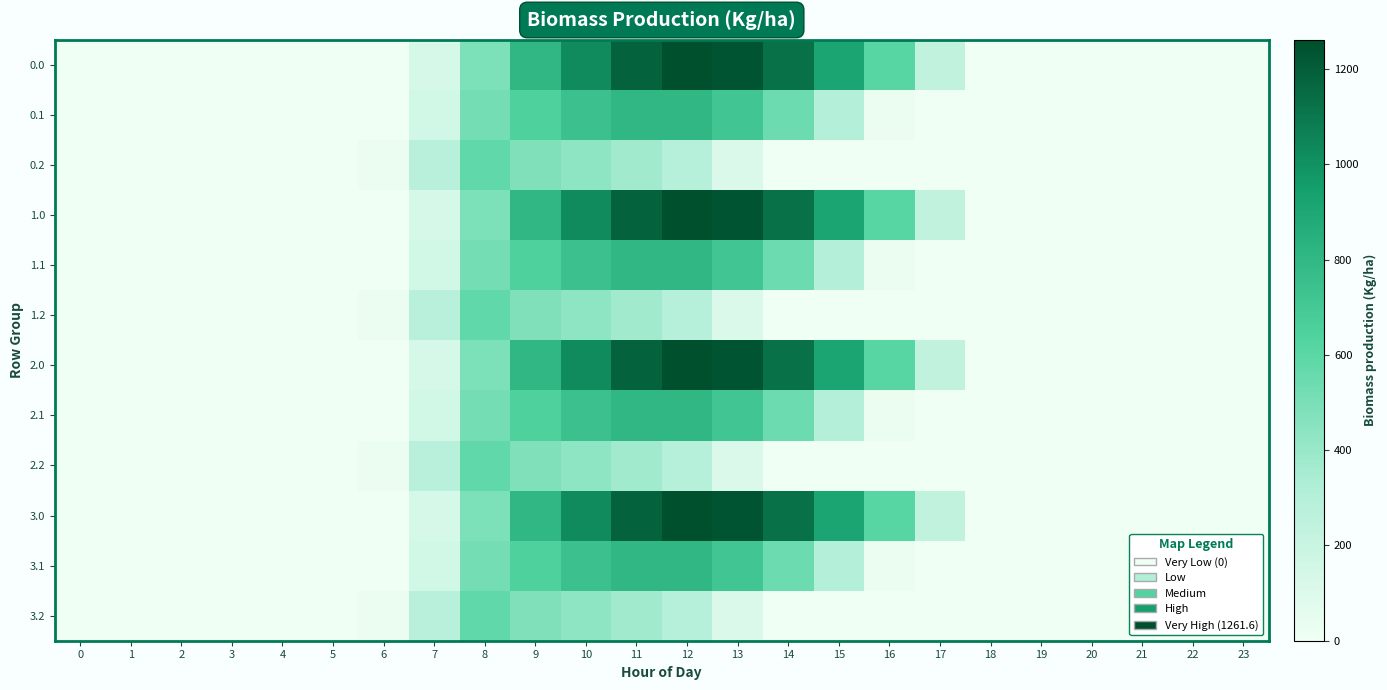

Between 0 and 12, which is larger?

12